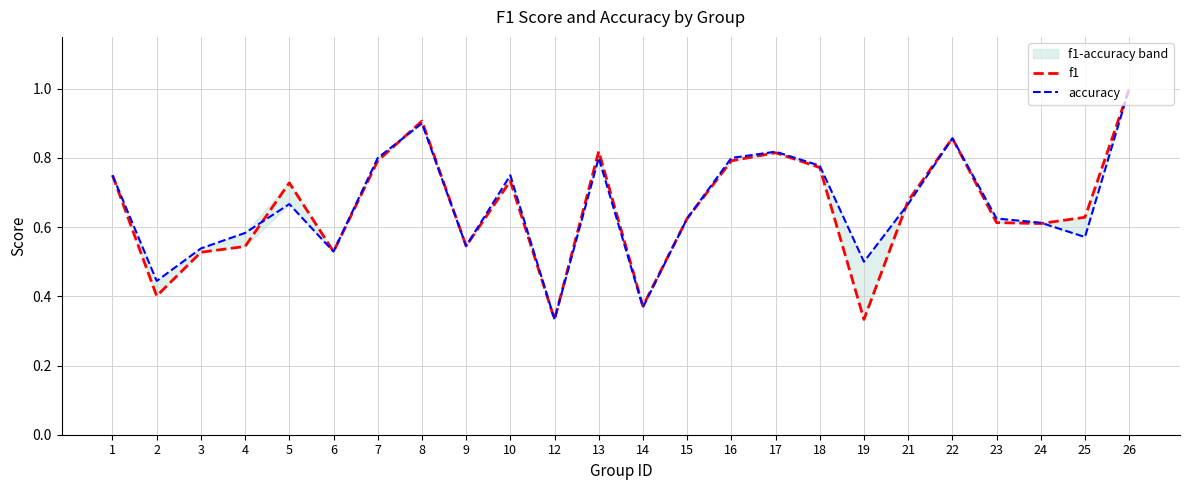

Count the accuracy values in the range 0 to 1.

24